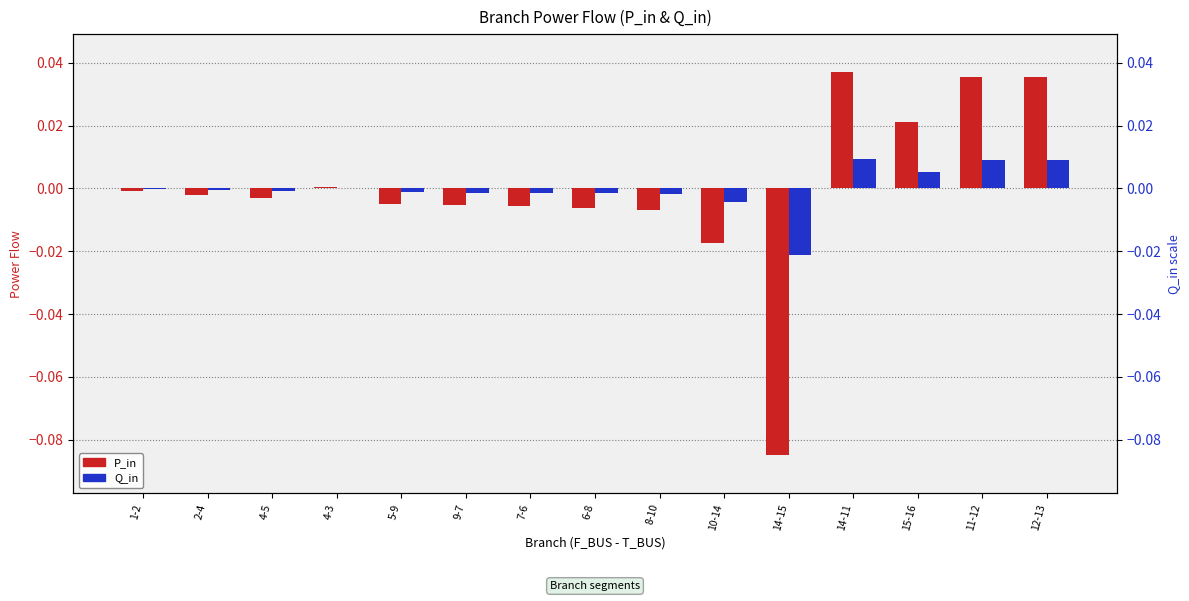

Rank the series by their average value, from lowest to highest.

P_in, Q_in